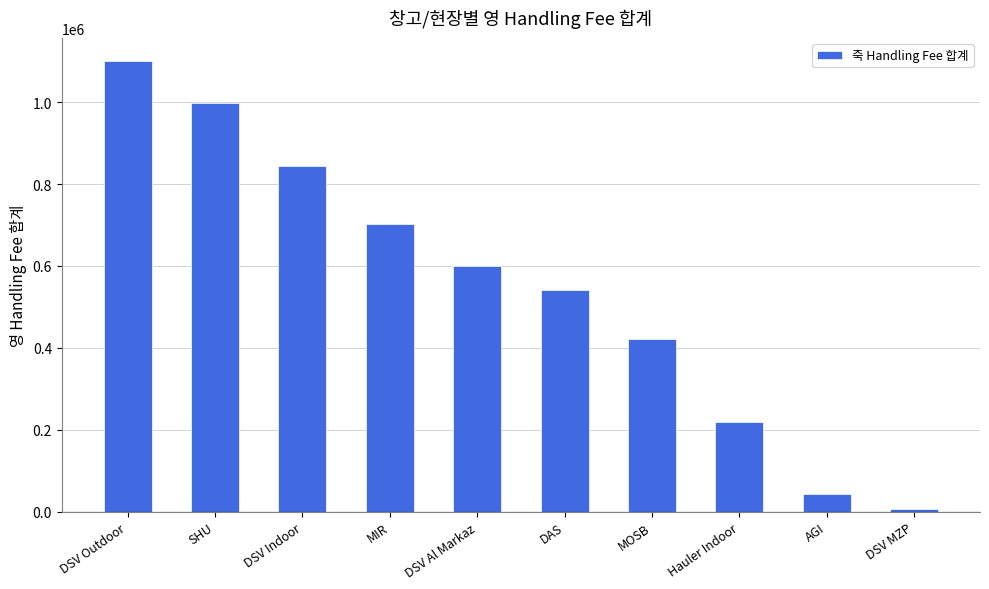

What is the label of the 9th bar from the right?

SHU